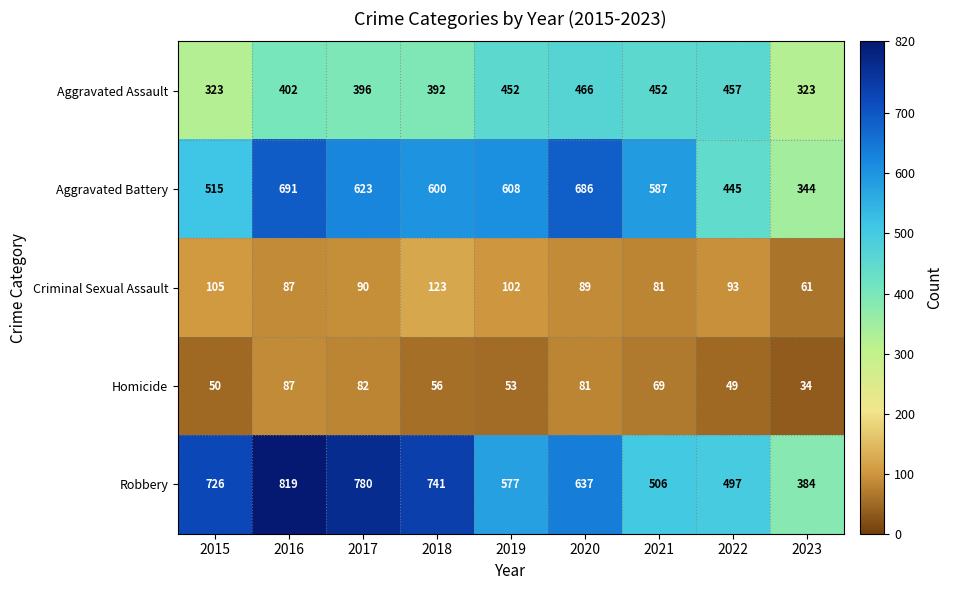

How many data points does each series have?

9